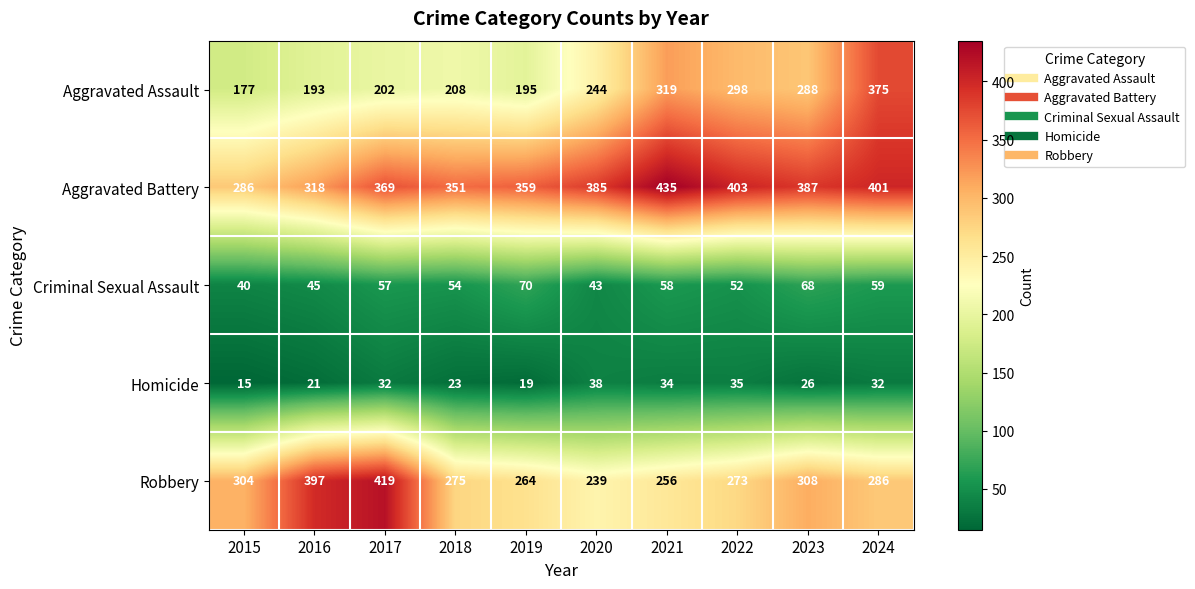

Which series has the largest range (max minus min)?

Aggravated Assault